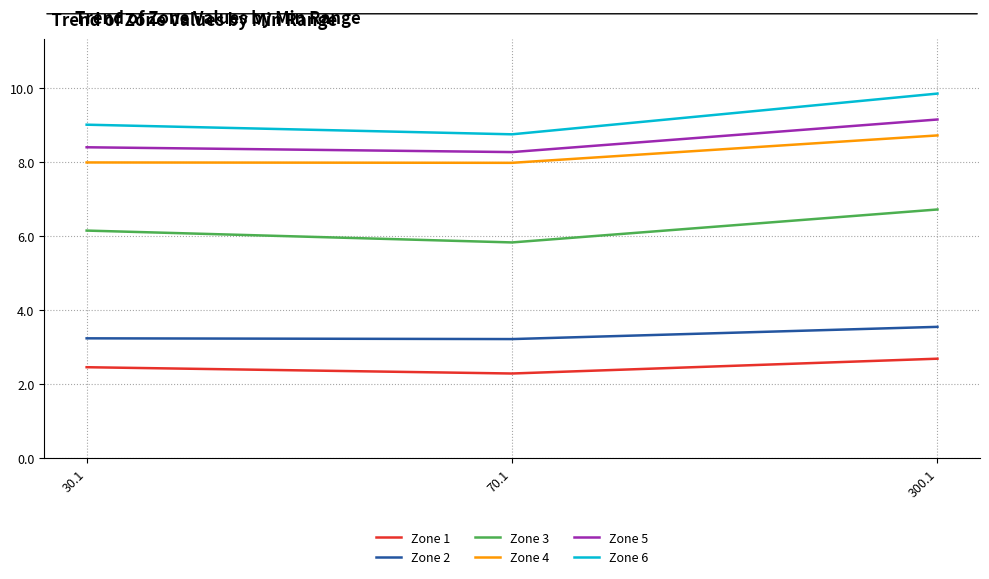

Reading left to right, what are all the values shown in this chart?

Zone 1: 2.5	2.3	2.7
Zone 2: 3.2	3.2	3.5
Zone 3: 6.1	5.8	6.7
Zone 4: 8.0	8.0	8.7
Zone 5: 8.4	8.3	9.1
Zone 6: 9.0	8.7	9.8